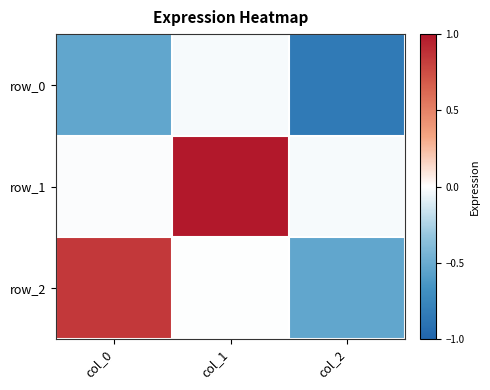

Which series has the largest range (max minus min)?

row_2